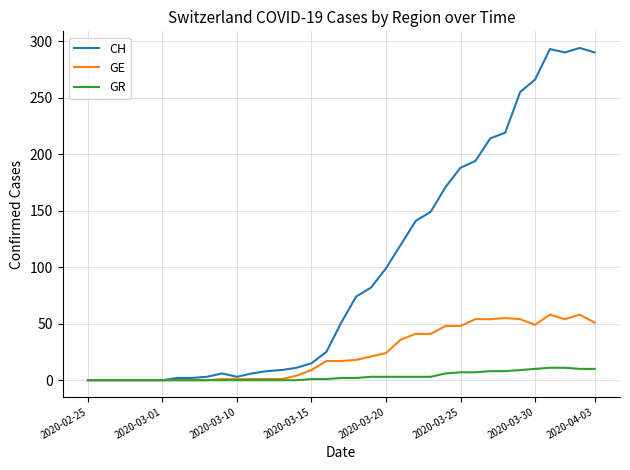

What is the highest value of the GR series?

11